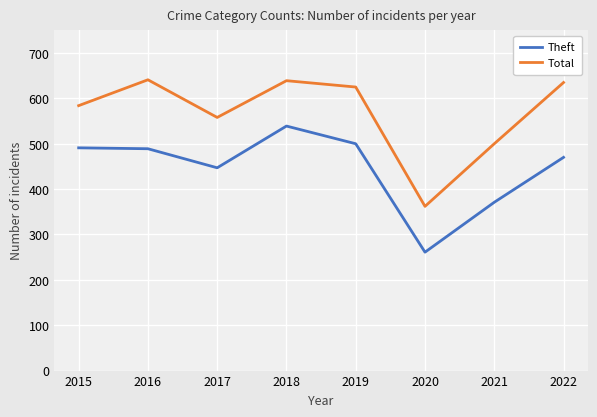

True or false: Total and Theft intersect in this chart.

False